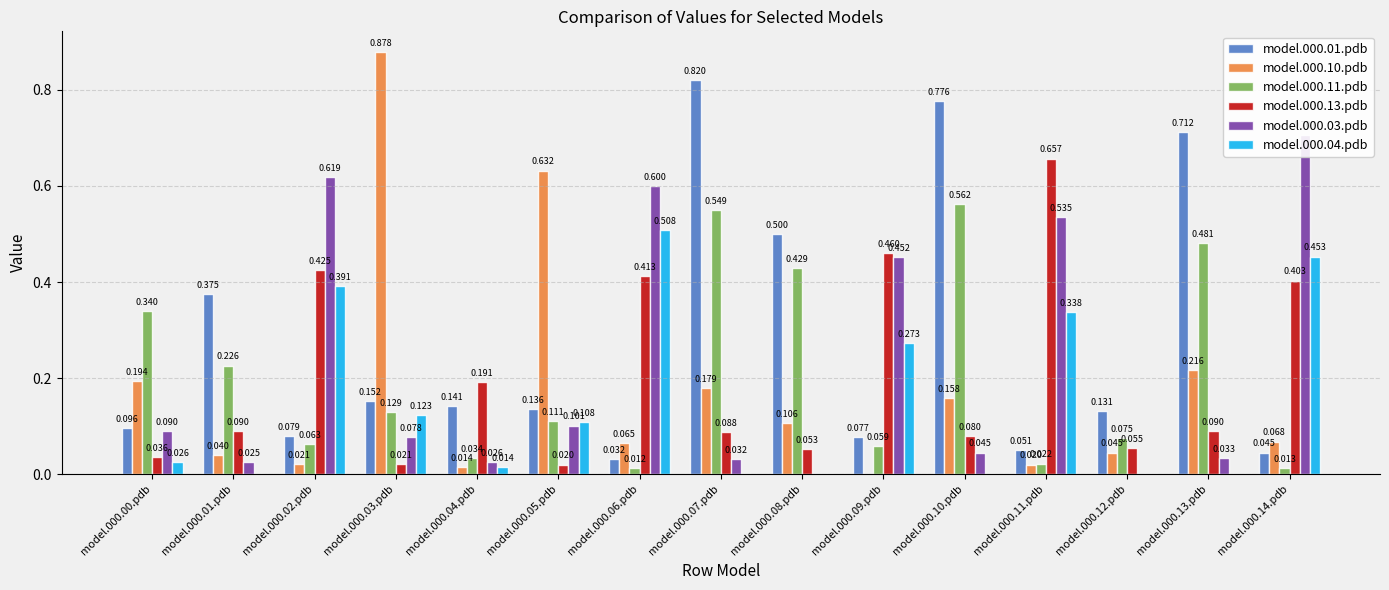

Is it true that model.000.13.pdb equals 0.0 at model.000.00.pdb?

True